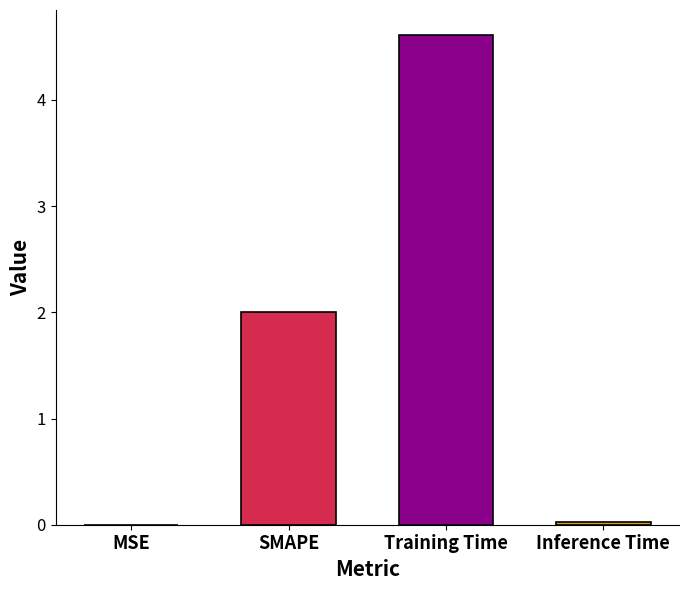

The chart shows a value of 0.0 at MSE. True or false?

True